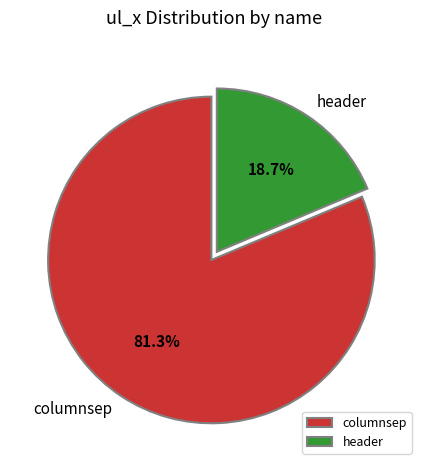

Is header the majority of the pie?

No